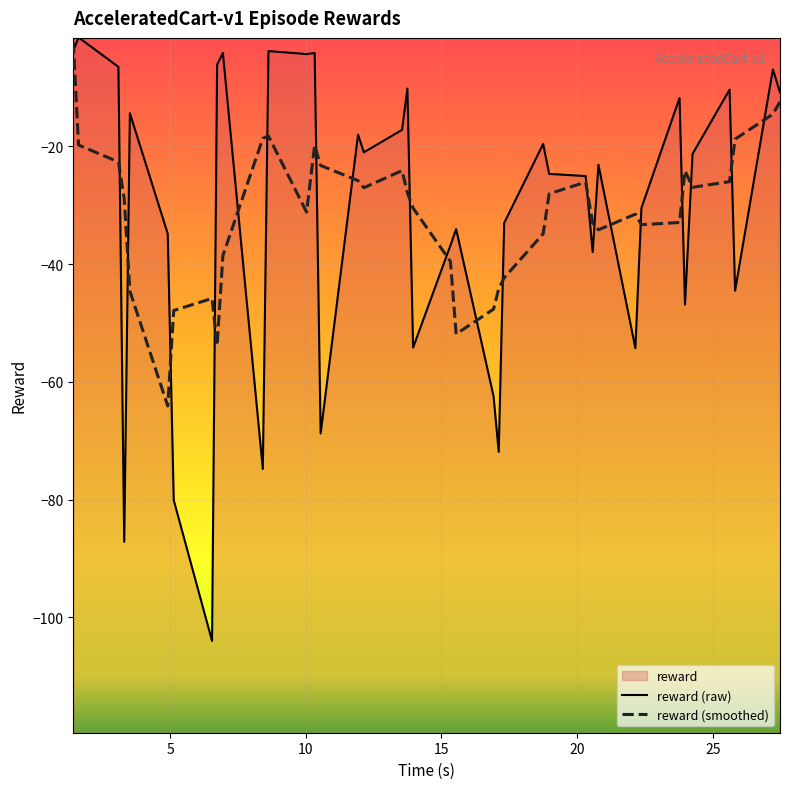

What is the lowest value of the reward (raw) series?

-104.0